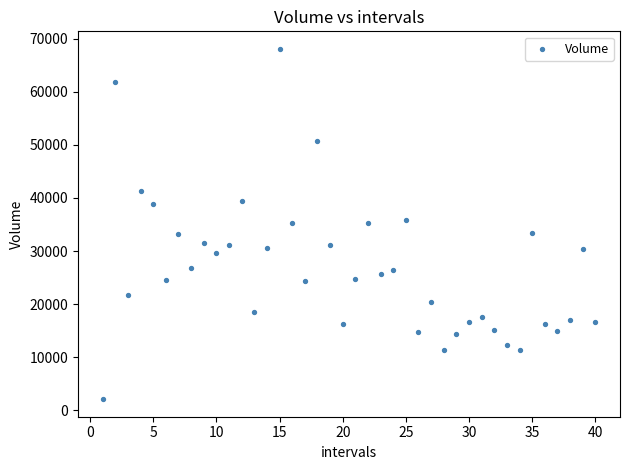

What is the range of X values (max minus min)?

39.0